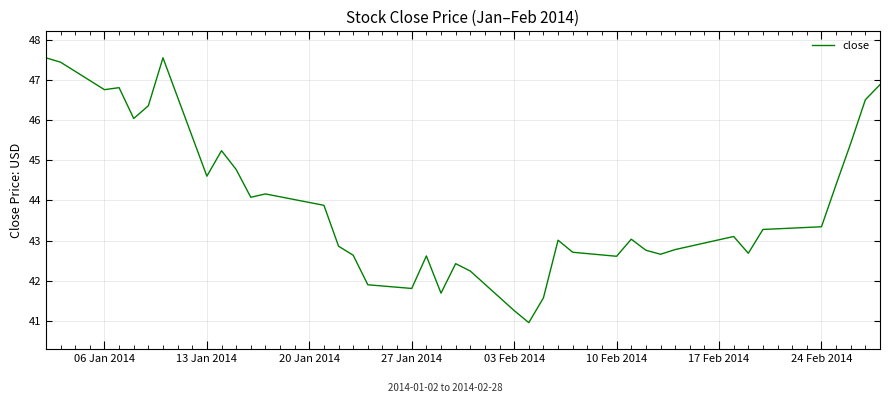

What is the greatest value displayed?

47.5